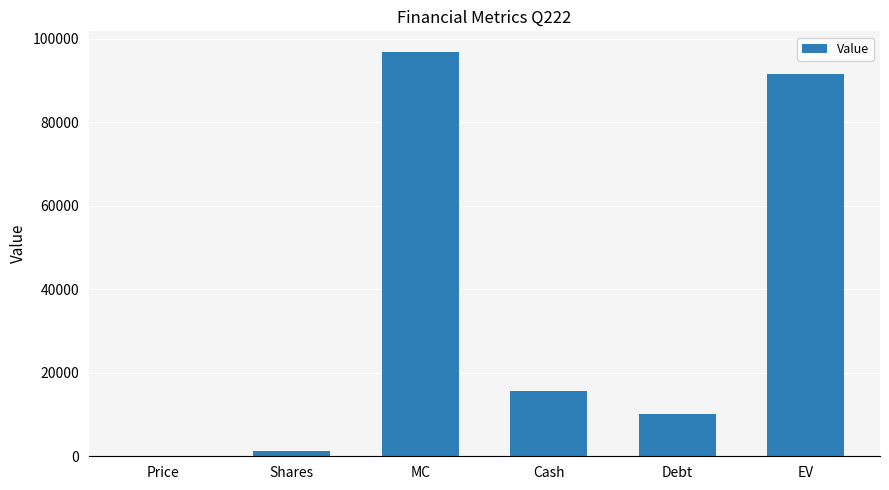

Are the bars horizontal?

No